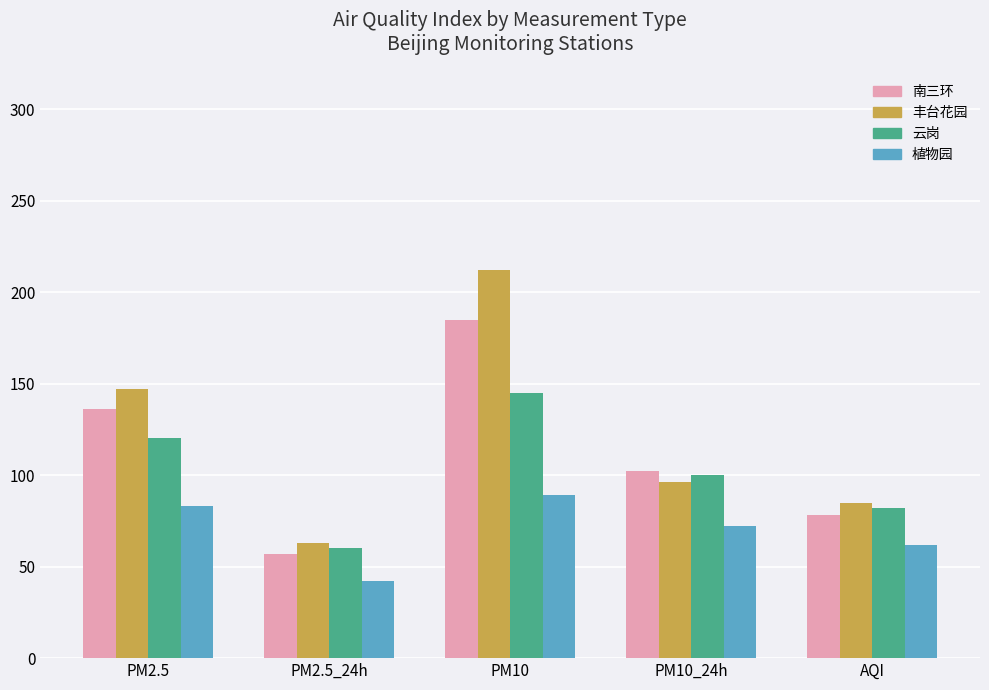

Which category has the lowest value across all series?

PM2.5_24h